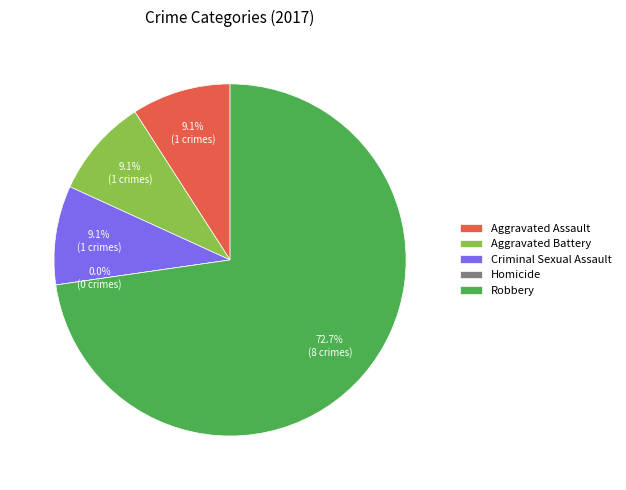

Rank the categories by value from lowest to highest.

Homicide, Aggravated Assault, Aggravated Battery, Criminal Sexual Assault, Robbery